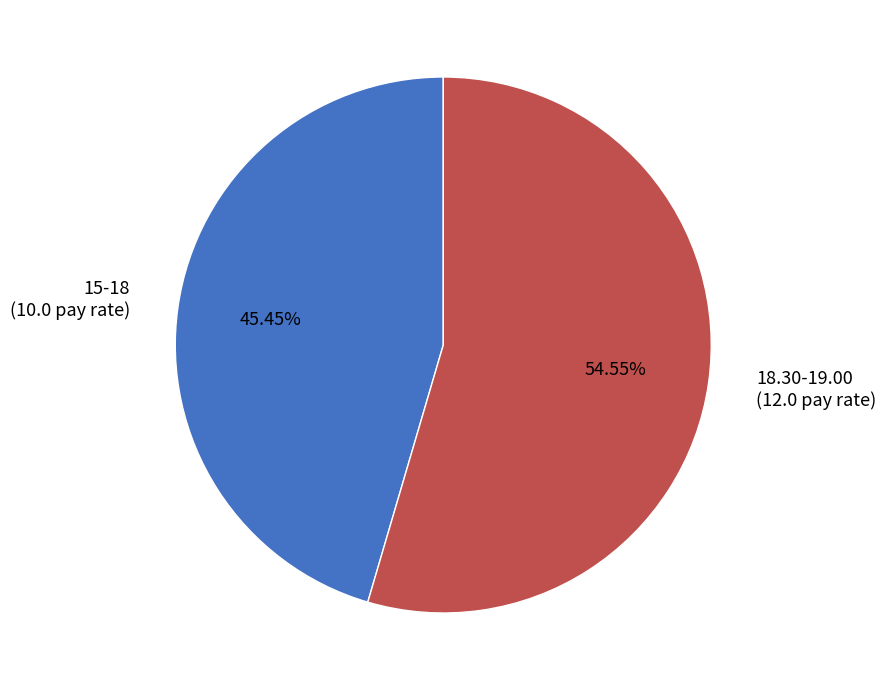

Is 15-18 the majority of the pie?

No